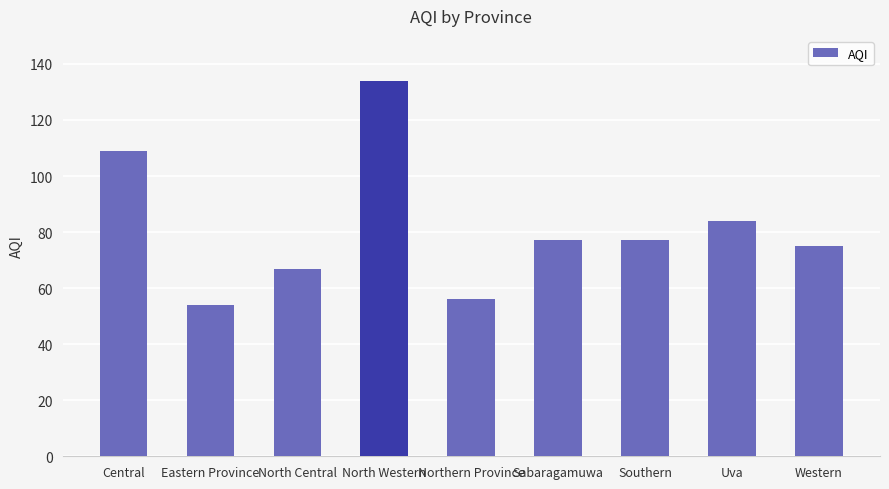

Reading left to right, extract all data points from this chart.

Central=109	Eastern Province=54	North Central=67	North Western=134	Northern Province=56	Sabaragamuwa=77	Southern=77	Uva=84	Western=75